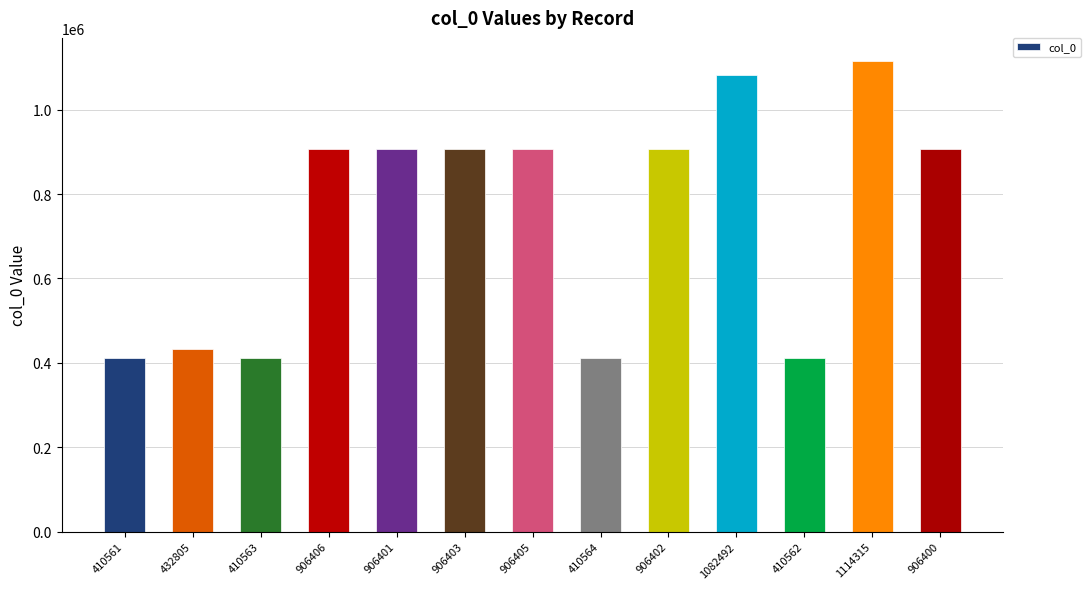

What is the difference between the maximum and second lowest values?

703753